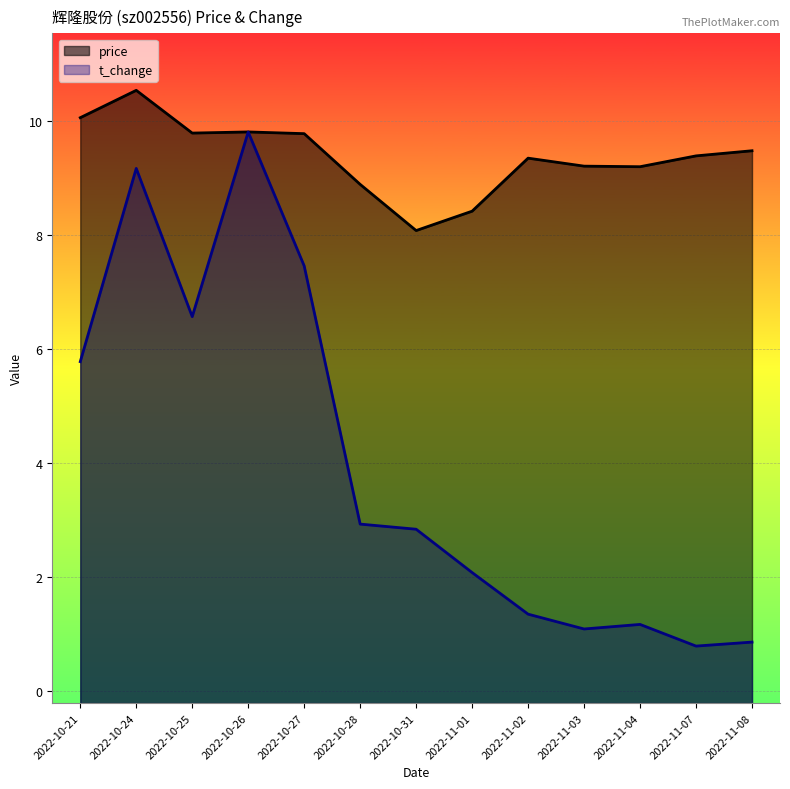

What is the lowest value of the price series?

8.1